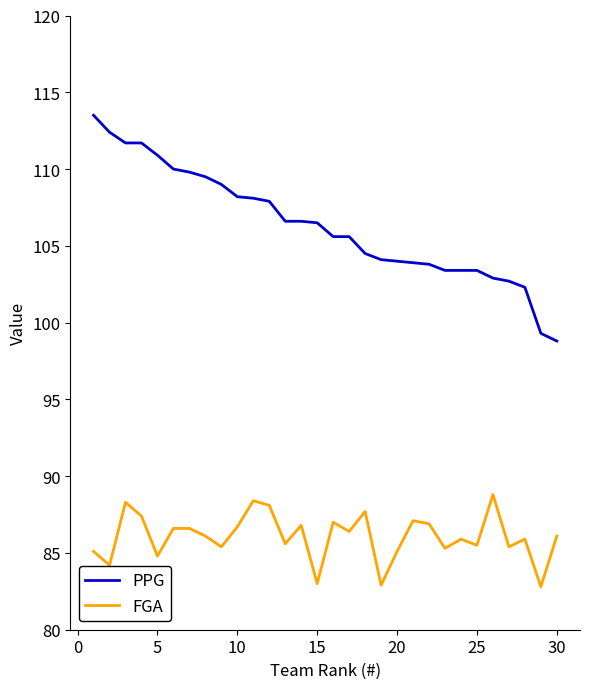

True or false: FGA and PPG cross at least once.

False